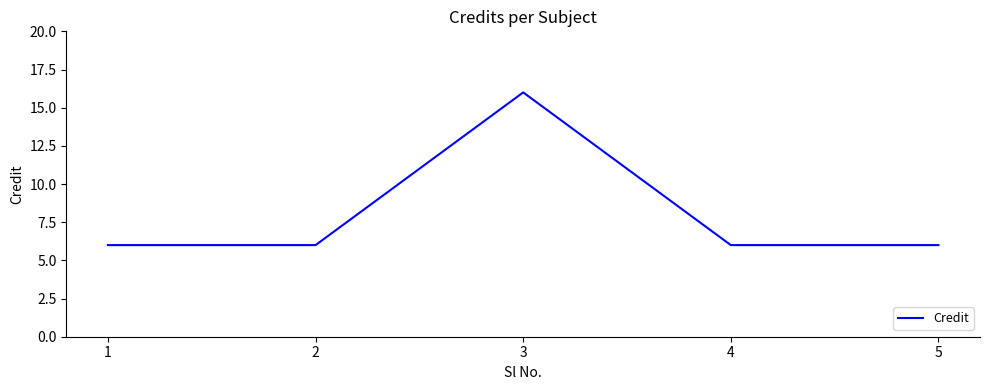

Is it true that the value at 4 is 10?

False